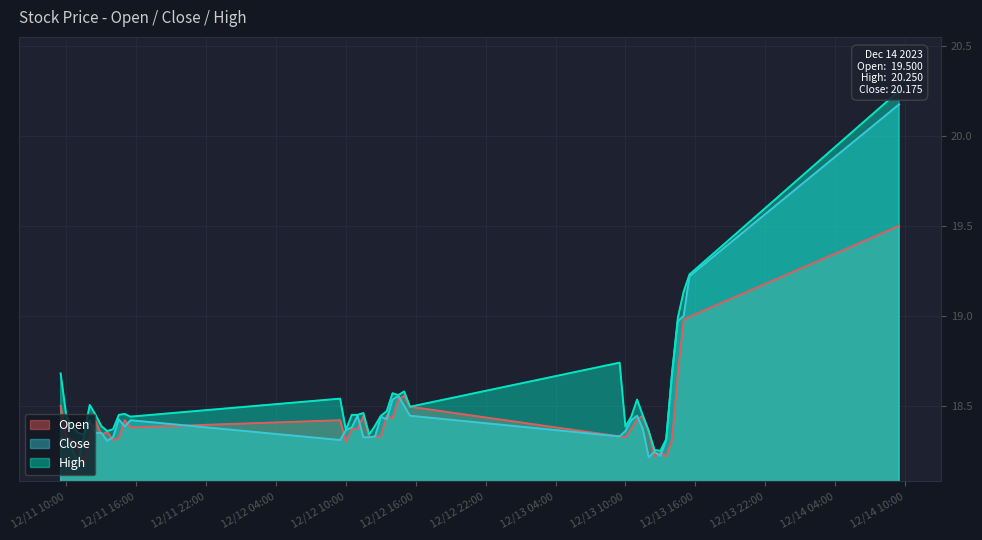

What is the maximum value for Open?

19.5